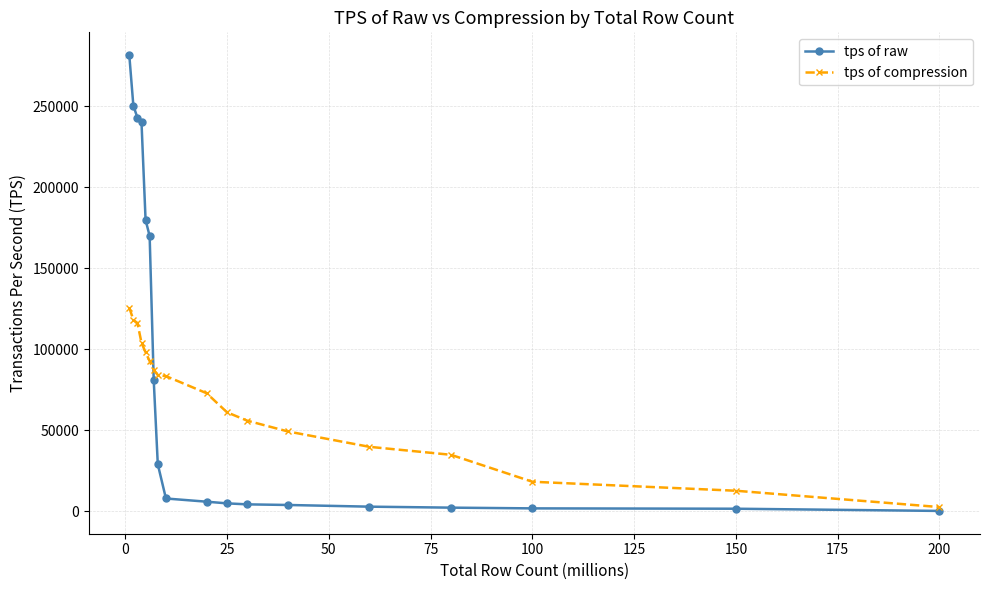

What is the maximum value shown in the chart?

281502